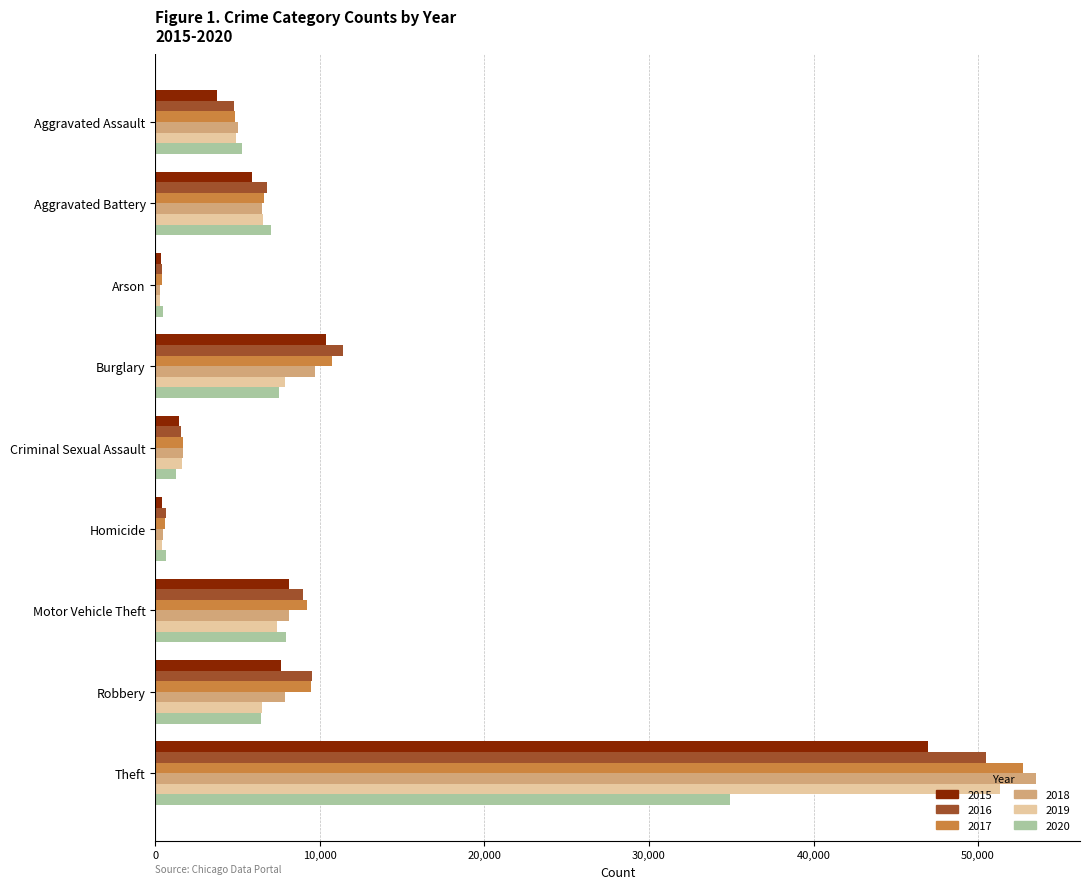

Is the value of 2018 at Homicide greater than the value of 2016 at Aggravated Assault?

No